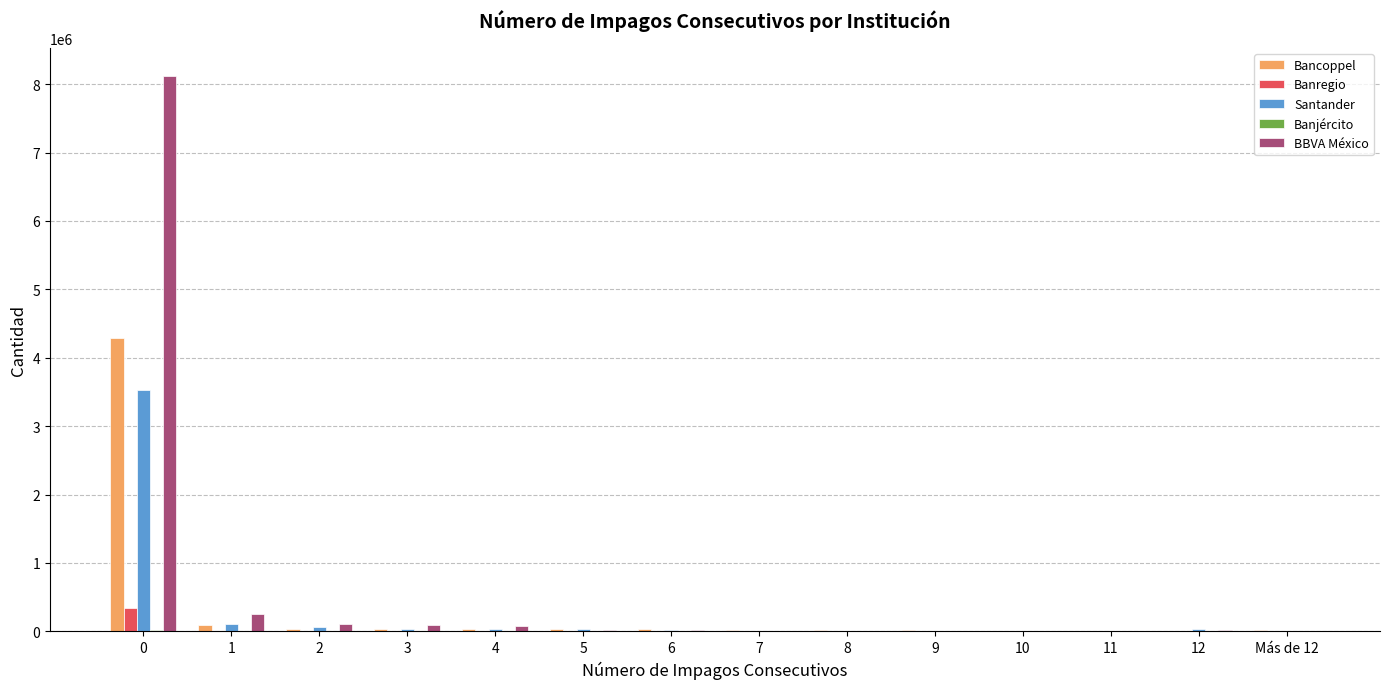

What is the maximum value for Bancoppel?

4284745